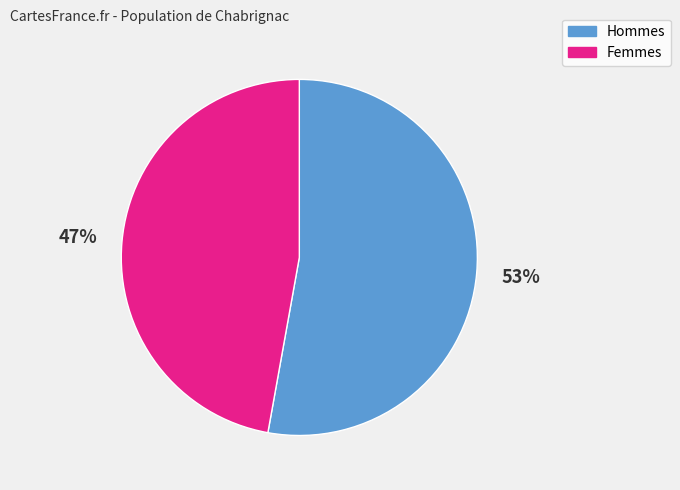

To the nearest percent, what is the difference between the largest and smallest slice percentages?

6%